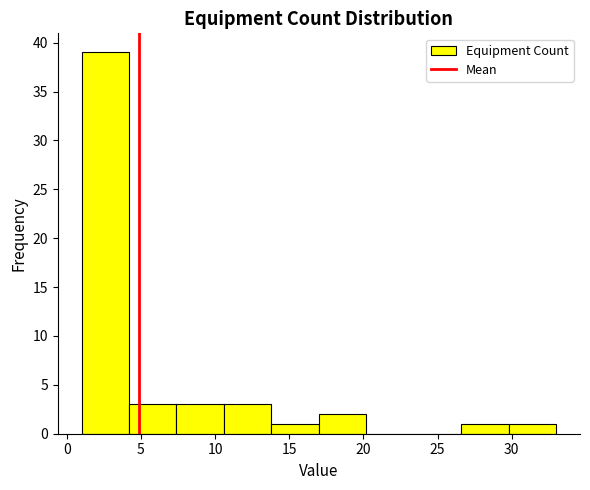

Reading left to right, list every bar in this chart as the range it spans on the x-axis followed by its height. Neither the bar edges nor the heights are printed on the chart, so give them approximately, as read against the axes.

1.0 to 4.2: 39
4.2 to 7.4: 3
7.4 to 10.6: 3
10.6 to 13.8: 3
13.8 to 17.0: 1
17.0 to 20.2: 2
20.2 to 23.4: 0
23.4 to 26.6: 0
26.6 to 29.8: 1
29.8 to 33.0: 1